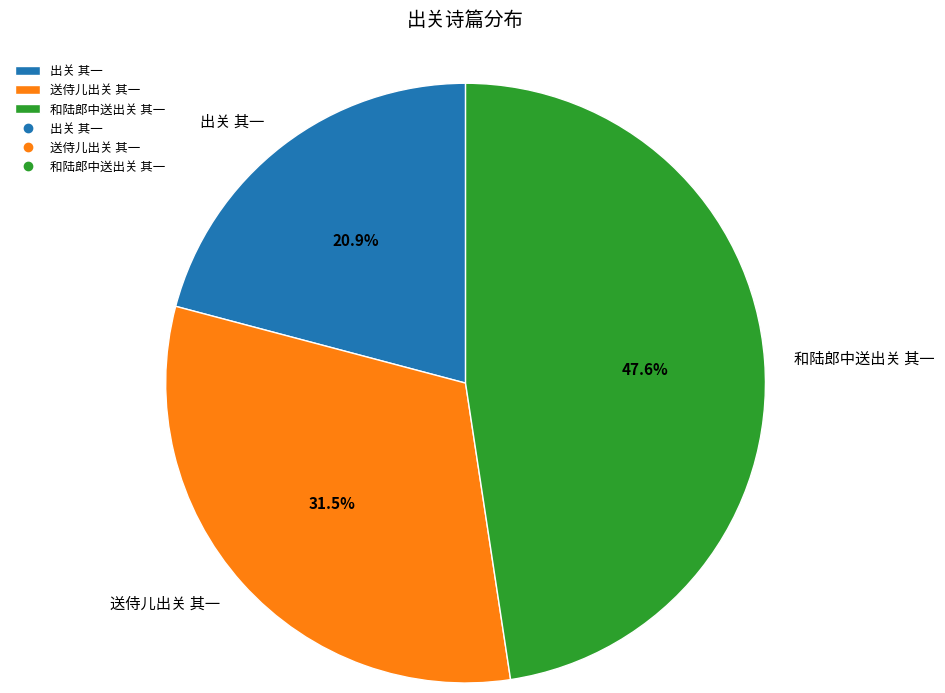

To the nearest percent, what is the difference between the 和陆郎中送出关 其一 and 送侍儿出关 其一 slice percentages?

16%